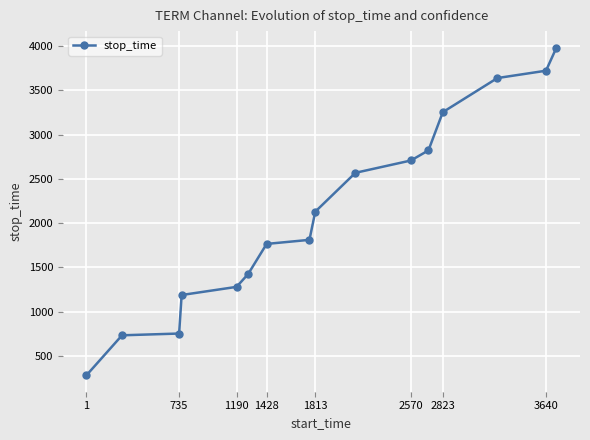

What is the minimum value shown in the chart?

282